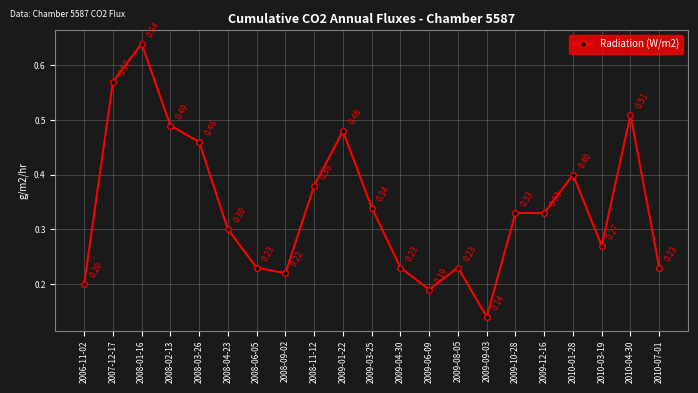

At which category does the data reach its first local peak?

2008-01-16